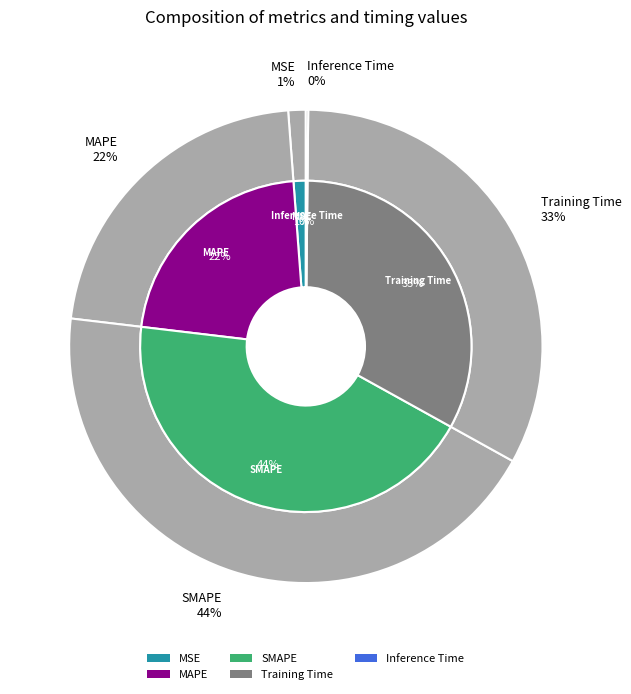

Rank the categories by value from highest to lowest.

SMAPE, Training Time, MAPE, MSE, Inference Time